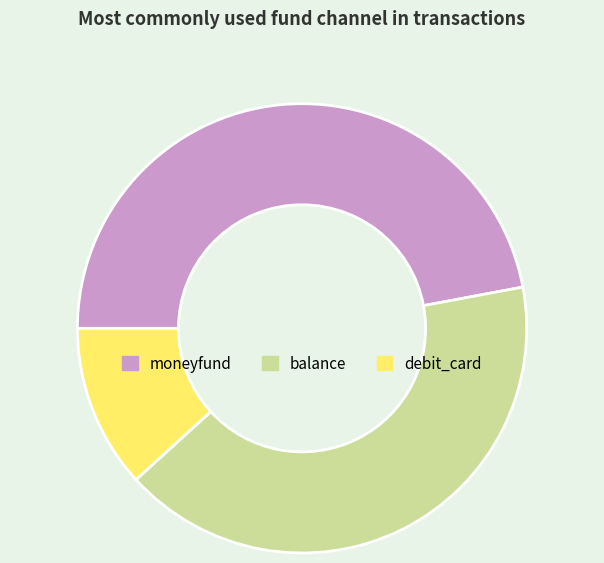

Is there any slice that represents more than half of the pie?

No